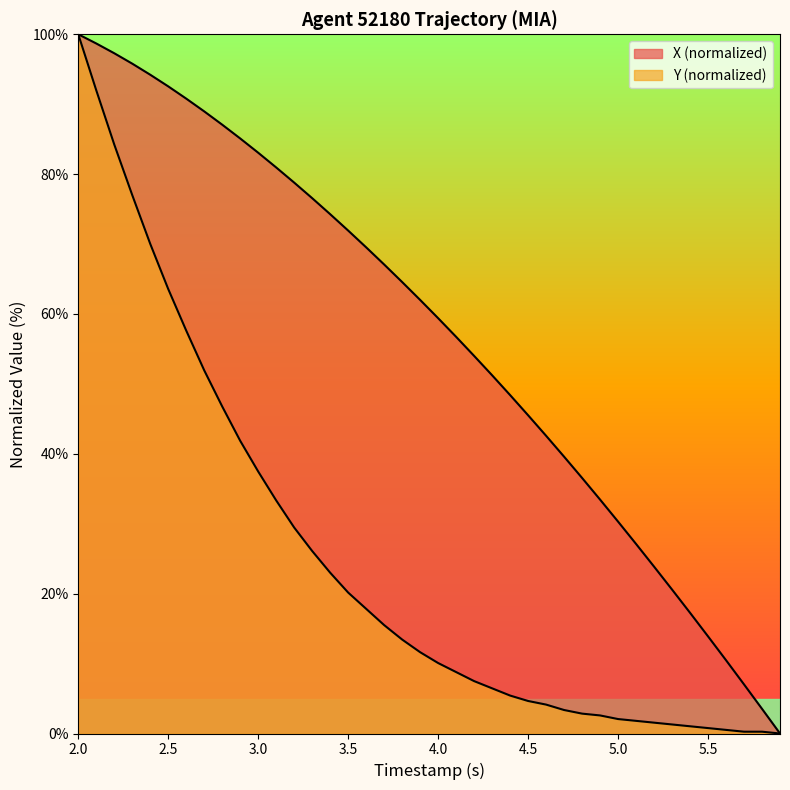

Which series has the largest total across all categories?

X